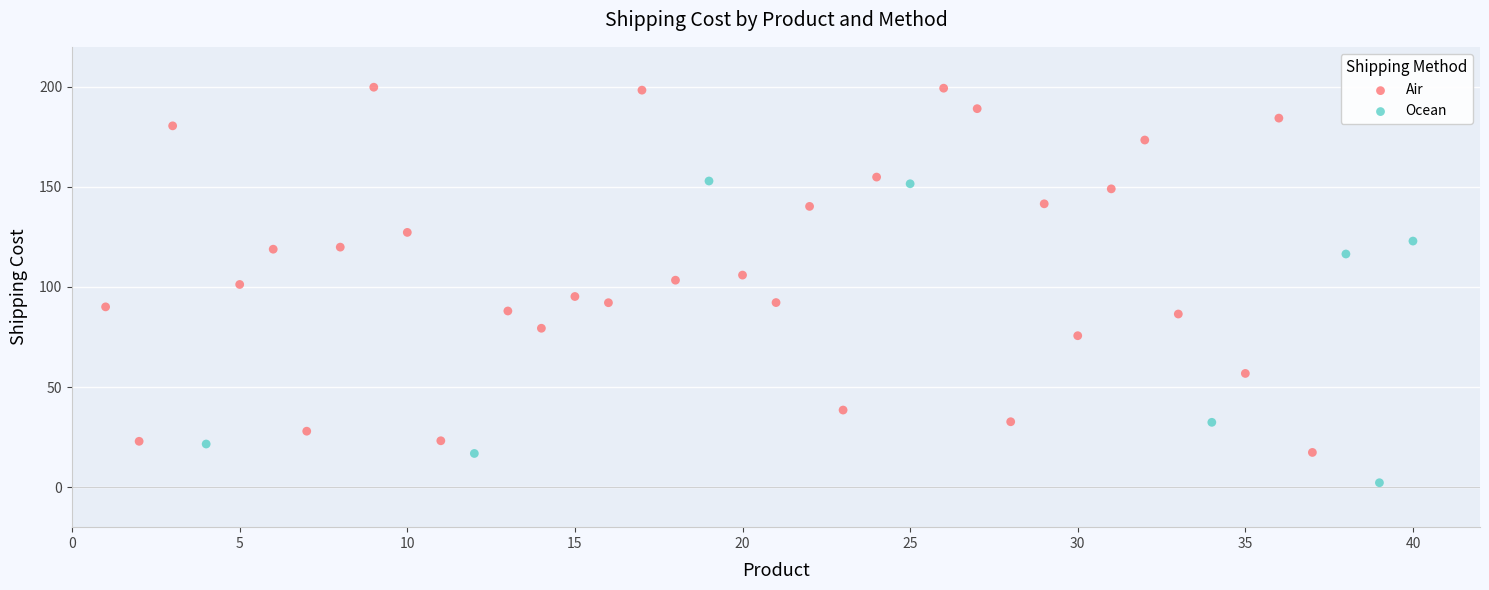

Which series reaches the minimum Y coordinate?

Ocean